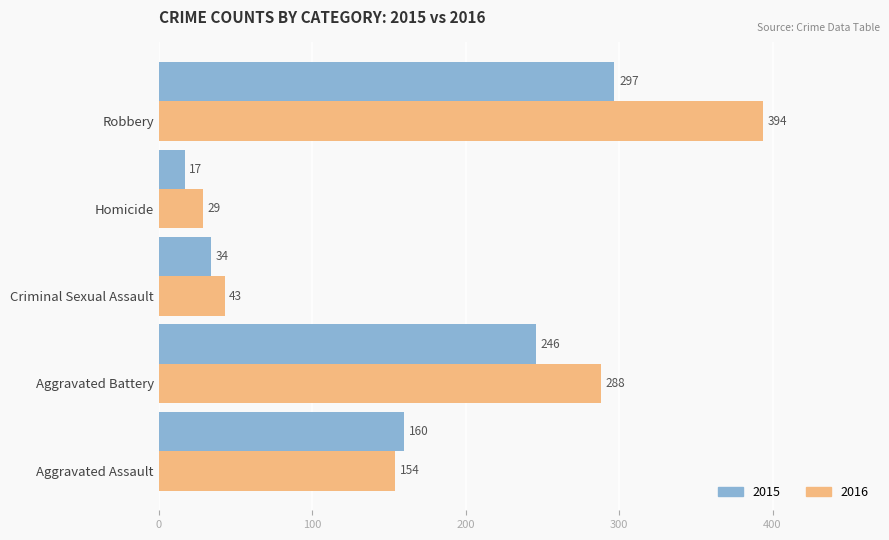

What is the difference between the maximum and minimum values in the 2016 series?

365